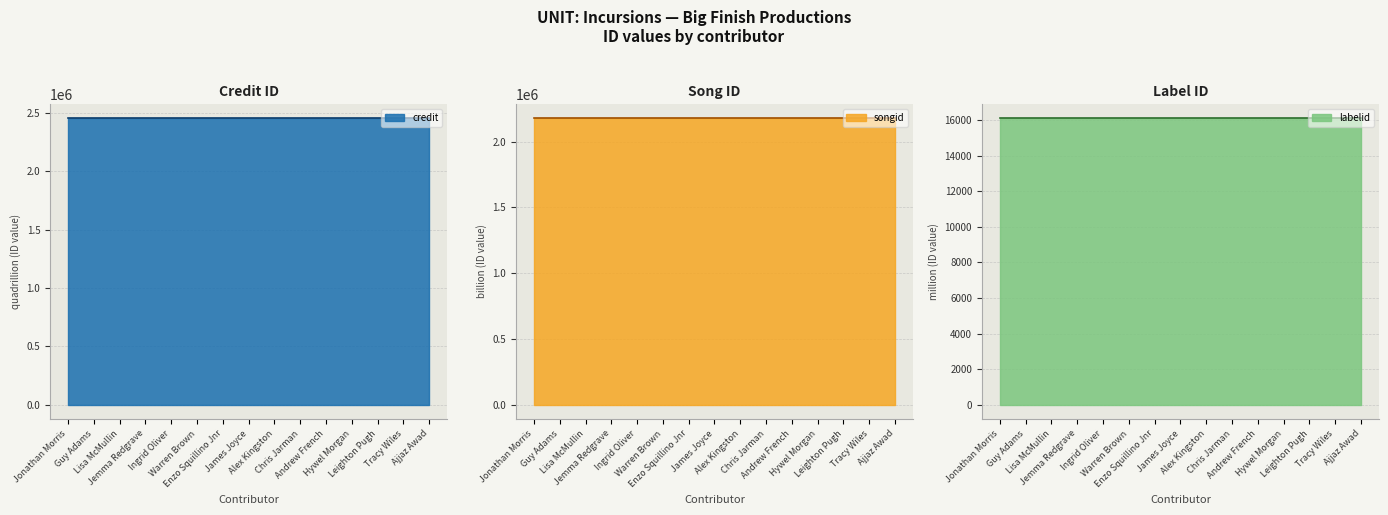

Reading left to right, extract all data points from this chart.

credit: Jonathan Morris=2453434	Guy Adams=2453434	Lisa McMullin=2453434	Jemma Redgrave=2453434	Ingrid Oliver=2453434	Warren Brown=2453434	Enzo Squillino Jnr=2453434	James Joyce=2453434	Alex Kingston=2453434	Chris Jarman=2453434	Andrew French=2453434	Hywel Morgan=2453434	Leighton Pugh=2453434	Tracy Wiles=2453434	Ajjaz Awad=2453434
songid: Jonathan Morris=2177831	Guy Adams=2177831	Lisa McMullin=2177831	Jemma Redgrave=2177831	Ingrid Oliver=2177831	Warren Brown=2177831	Enzo Squillino Jnr=2177831	James Joyce=2177831	Alex Kingston=2177831	Chris Jarman=2177831	Andrew French=2177831	Hywel Morgan=2177831	Leighton Pugh=2177831	Tracy Wiles=2177831	Ajjaz Awad=2177831
labelid: Jonathan Morris=16092	Guy Adams=16092	Lisa McMullin=16092	Jemma Redgrave=16092	Ingrid Oliver=16092	Warren Brown=16092	Enzo Squillino Jnr=16092	James Joyce=16092	Alex Kingston=16092	Chris Jarman=16092	Andrew French=16092	Hywel Morgan=16092	Leighton Pugh=16092	Tracy Wiles=16092	Ajjaz Awad=16092